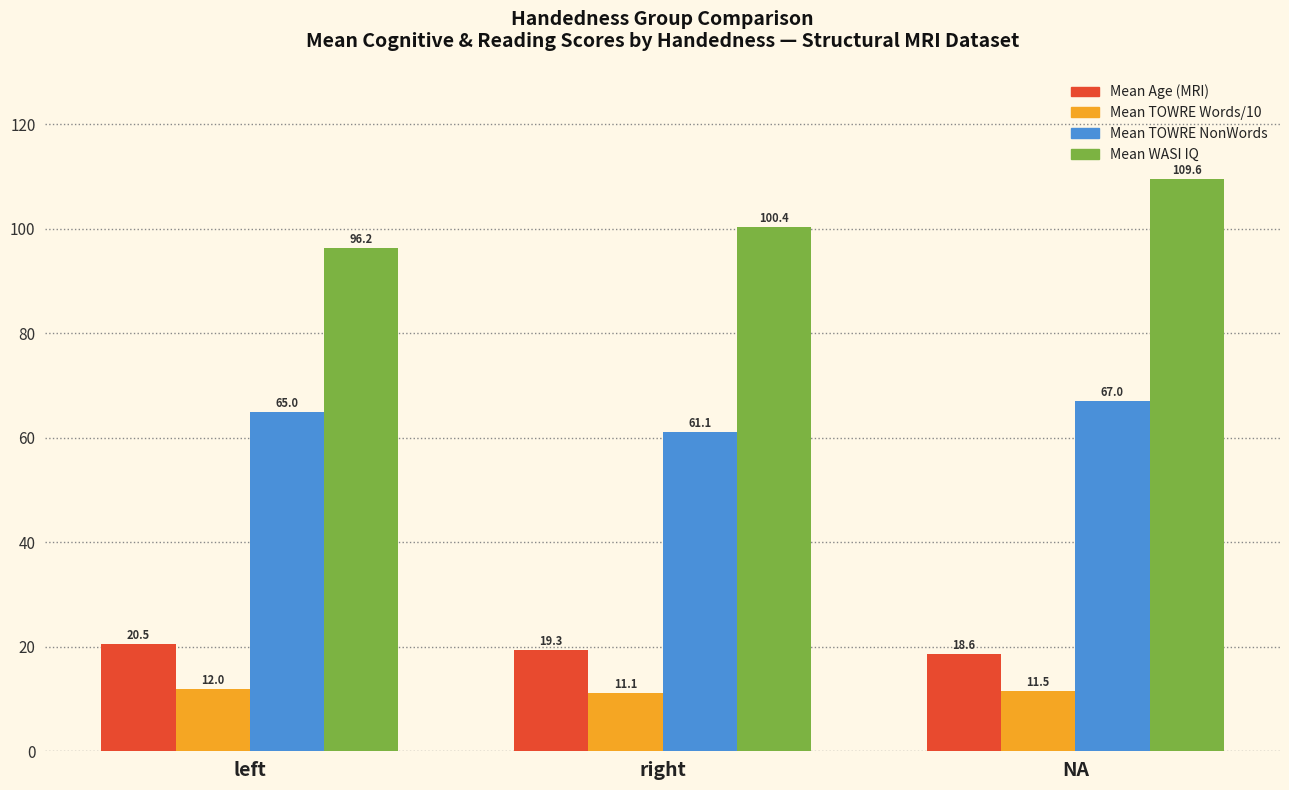

Are the bars horizontal?

No